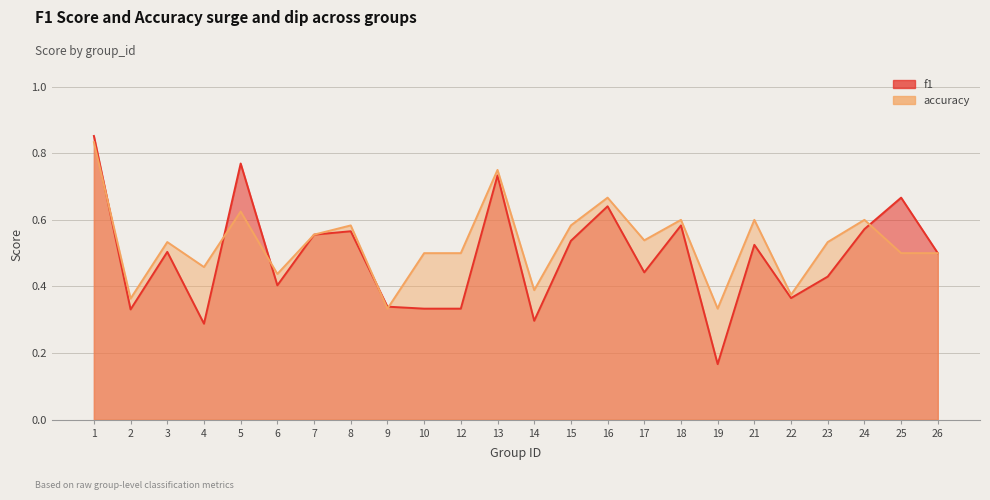

At how many categories does at least one series exceed 0?

24